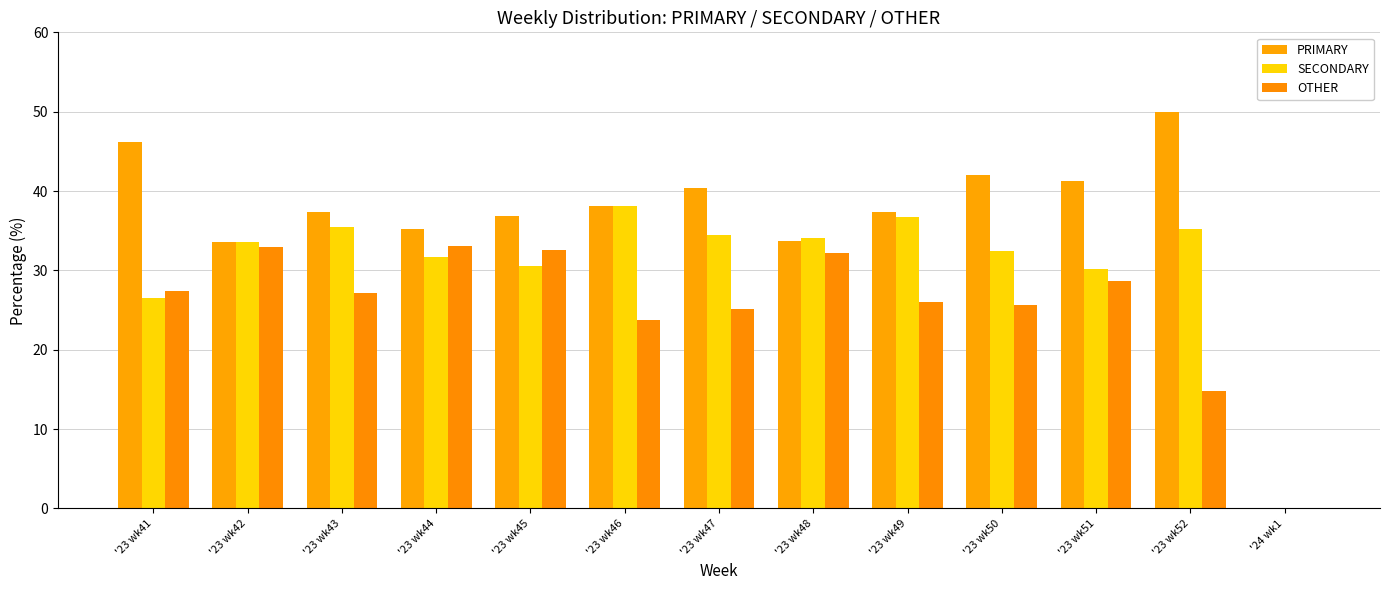

At how many categories does at least one series exceed 2?

12